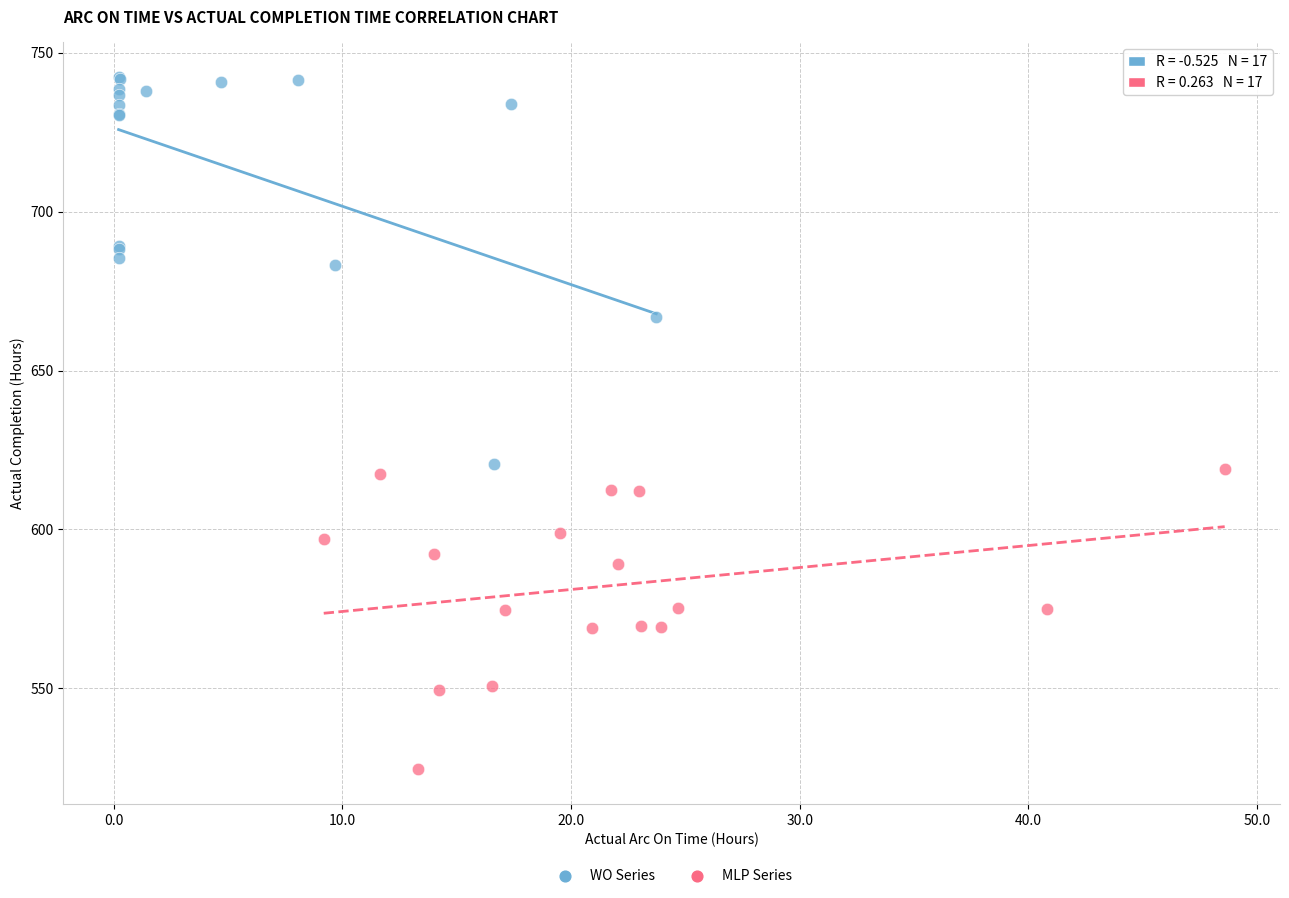

Which series contains the highest Y value?

WO Series